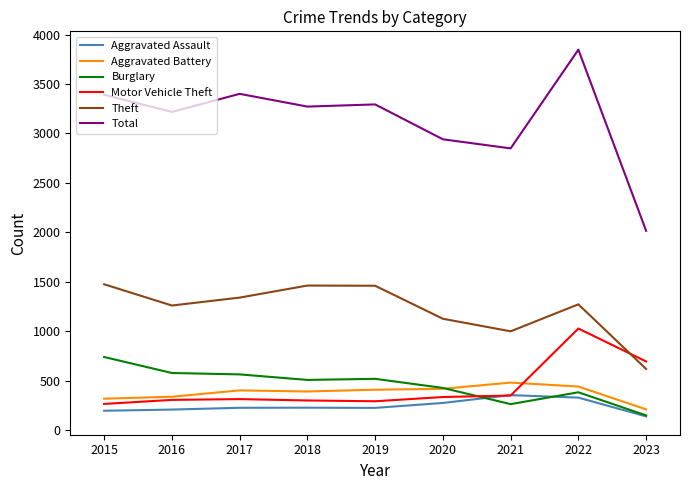

At how many categories does at least one series exceed 1412?

9